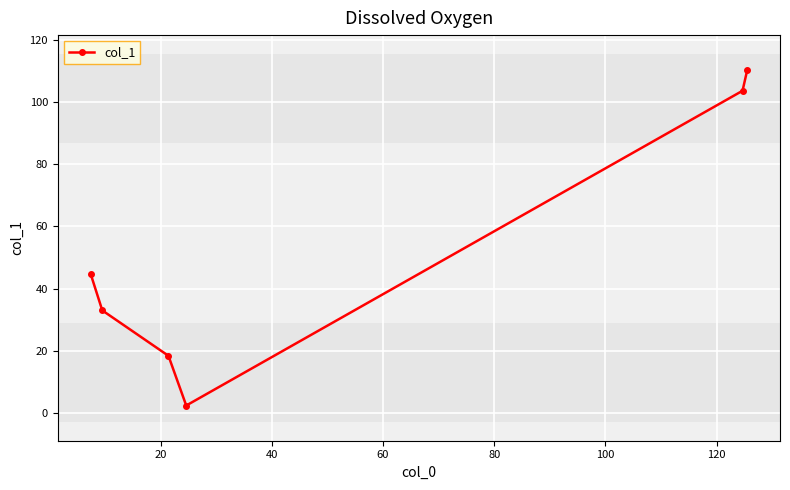

How many points are lower than both their immediate neighbors (excluding endpoints)?

1